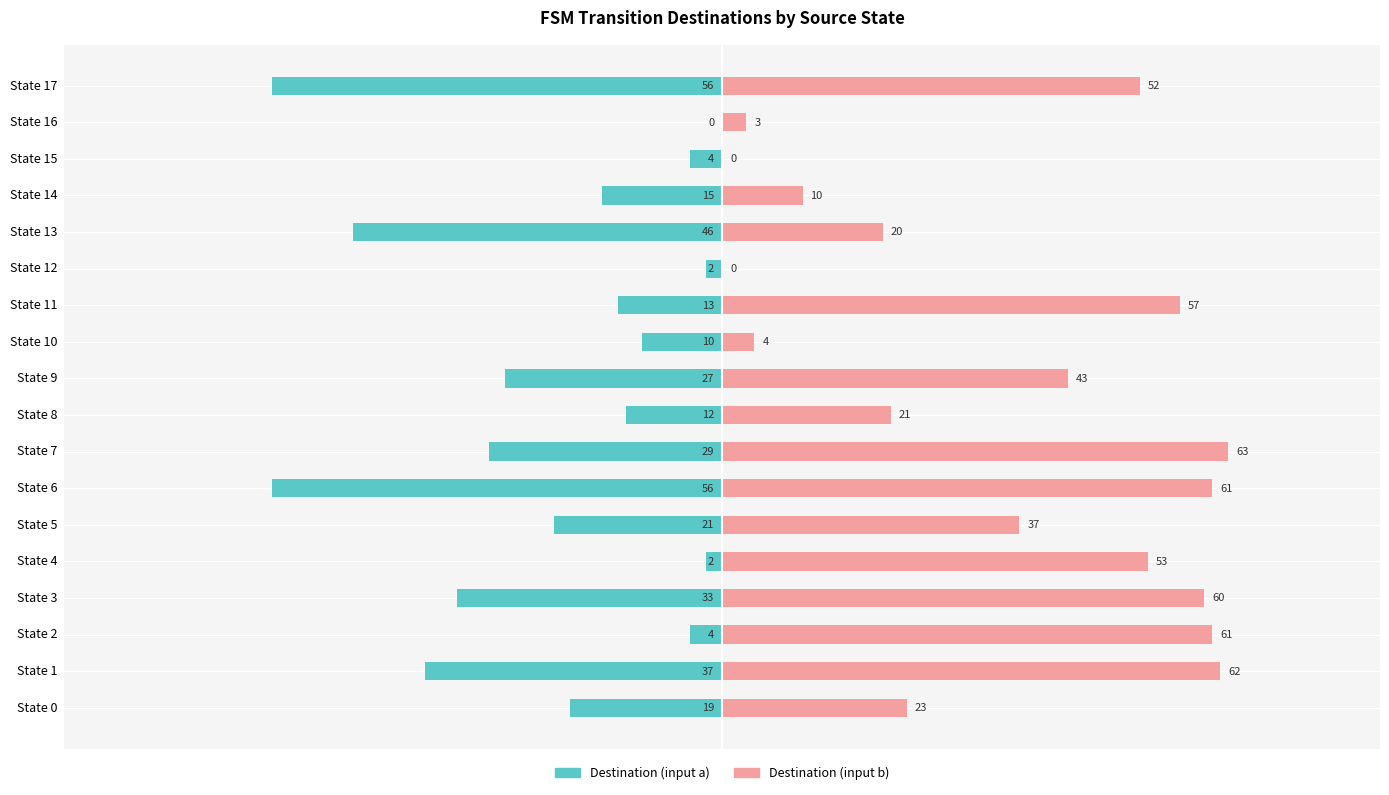

How many groups of bars are there?

18